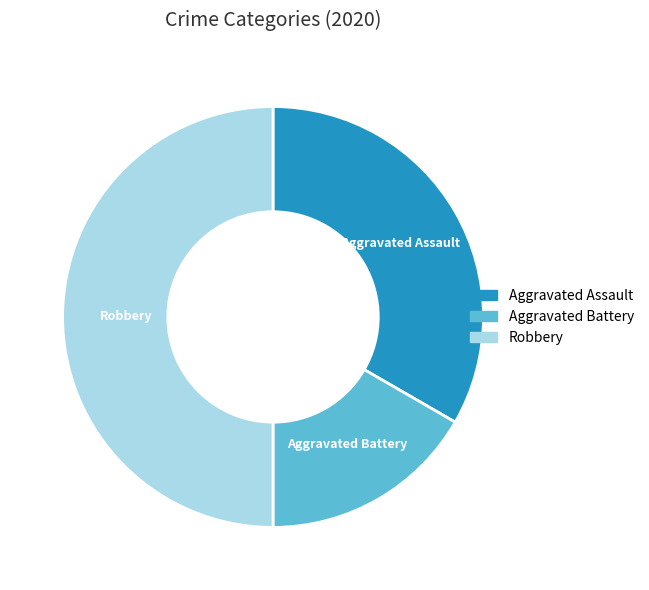

Which slice is the largest?

Robbery